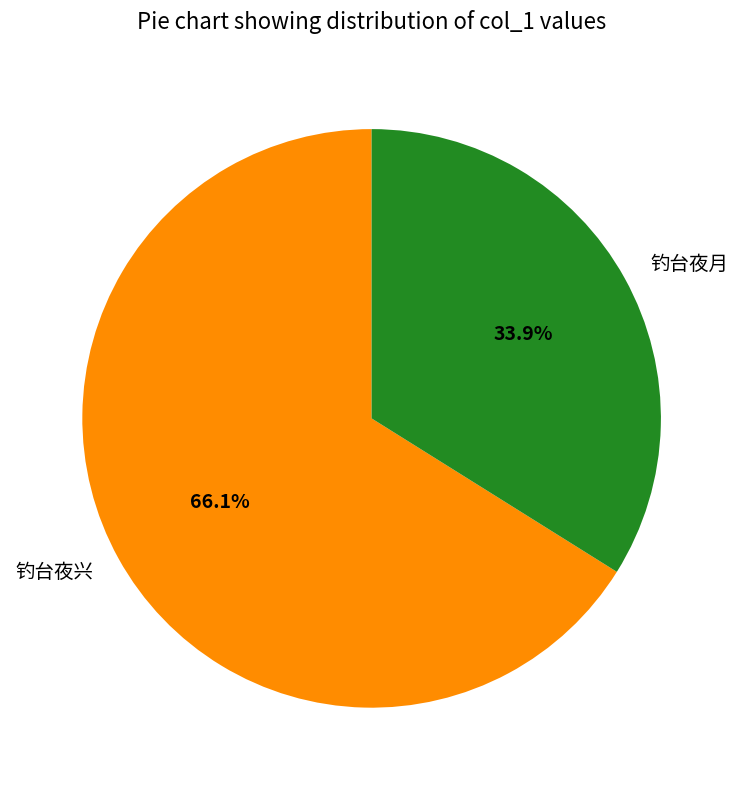

Is it true that 钓台夜月 is 34% of the pie?

True